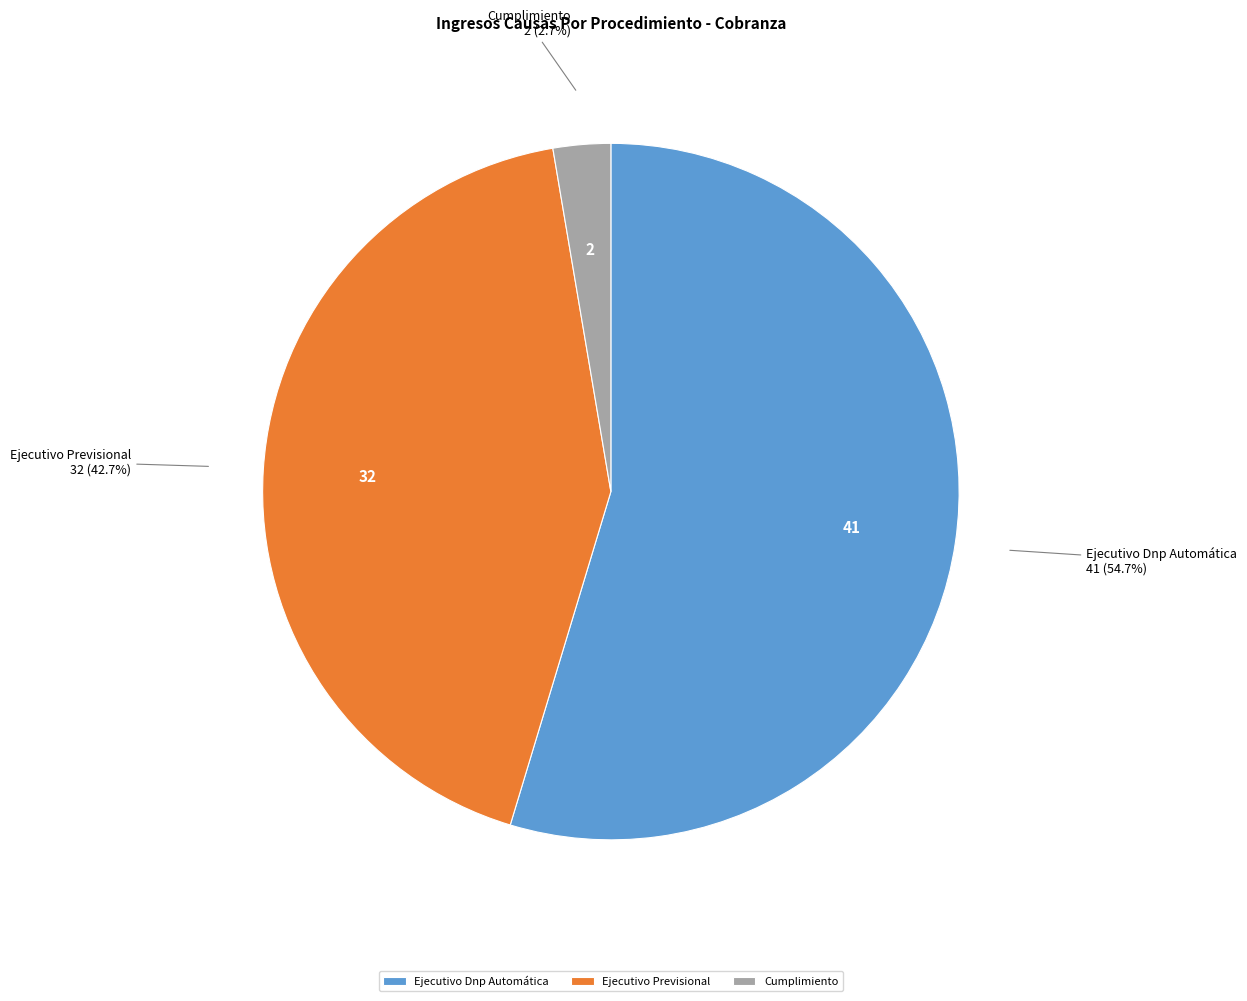

To the nearest percent, what is the difference between the Ejecutivo Previsional and Ejecutivo Dnp Automática slice percentages?

12%